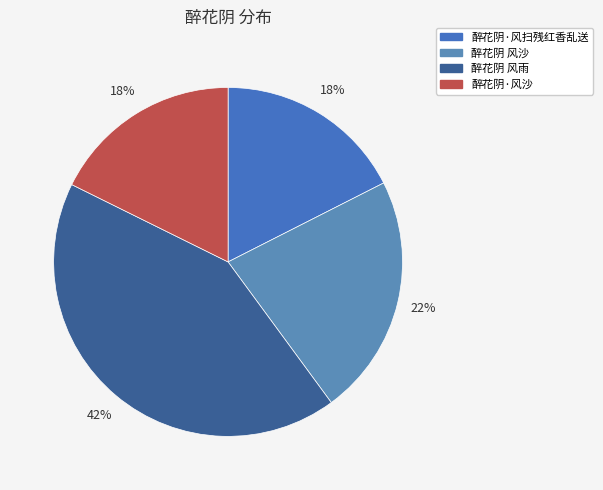

What percentage is the 醉花阴 风沙 slice, to the nearest percent?

22%